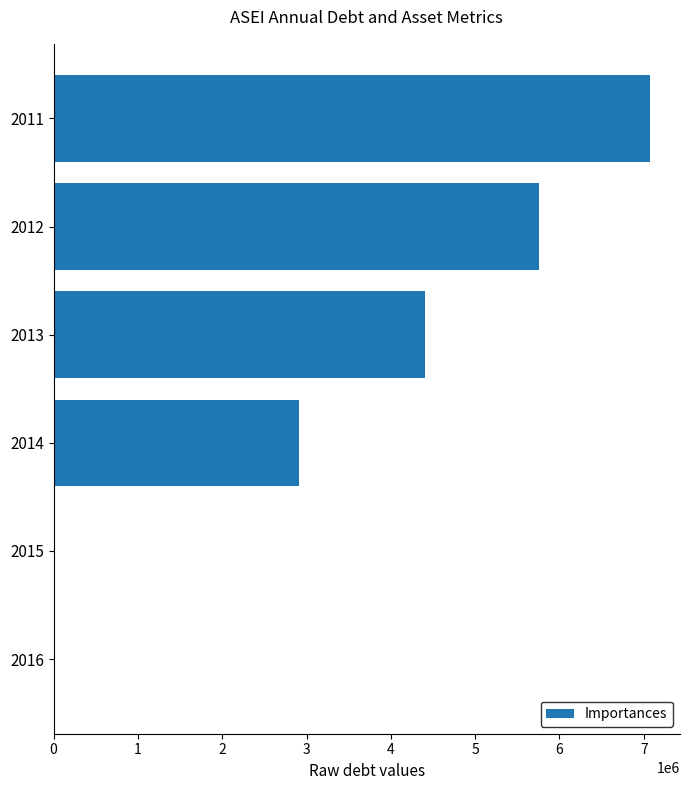

Are the bars grouped side by side (vs. stacked)?

No